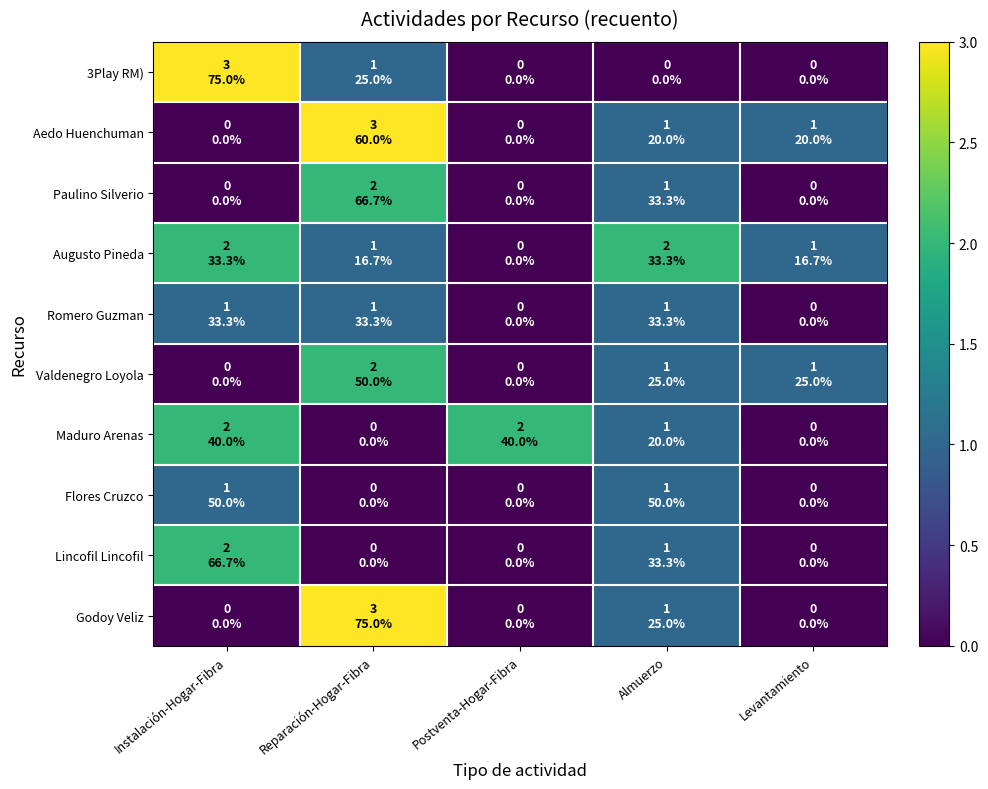

Reading left to right, transcribe all the data shown in this chart.

3Play RM): Instalación-Hogar-Fibra=3	Reparación-Hogar-Fibra=1	Postventa-Hogar-Fibra=0	Almuerzo=0	Levantamiento=0
Aedo Huenchuman: Instalación-Hogar-Fibra=0	Reparación-Hogar-Fibra=3	Postventa-Hogar-Fibra=0	Almuerzo=1	Levantamiento=1
Paulino Silverio: Instalación-Hogar-Fibra=0	Reparación-Hogar-Fibra=2	Postventa-Hogar-Fibra=0	Almuerzo=1	Levantamiento=0
Augusto Pineda: Instalación-Hogar-Fibra=2	Reparación-Hogar-Fibra=1	Postventa-Hogar-Fibra=0	Almuerzo=2	Levantamiento=1
Romero Guzman: Instalación-Hogar-Fibra=1	Reparación-Hogar-Fibra=1	Postventa-Hogar-Fibra=0	Almuerzo=1	Levantamiento=0
Valdenegro Loyola: Instalación-Hogar-Fibra=0	Reparación-Hogar-Fibra=2	Postventa-Hogar-Fibra=0	Almuerzo=1	Levantamiento=1
Maduro Arenas: Instalación-Hogar-Fibra=2	Reparación-Hogar-Fibra=0	Postventa-Hogar-Fibra=2	Almuerzo=1	Levantamiento=0
Flores Cruzco: Instalación-Hogar-Fibra=1	Reparación-Hogar-Fibra=0	Postventa-Hogar-Fibra=0	Almuerzo=1	Levantamiento=0
Lincofil Lincofil: Instalación-Hogar-Fibra=2	Reparación-Hogar-Fibra=0	Postventa-Hogar-Fibra=0	Almuerzo=1	Levantamiento=0
Godoy Veliz: Instalación-Hogar-Fibra=0	Reparación-Hogar-Fibra=3	Postventa-Hogar-Fibra=0	Almuerzo=1	Levantamiento=0